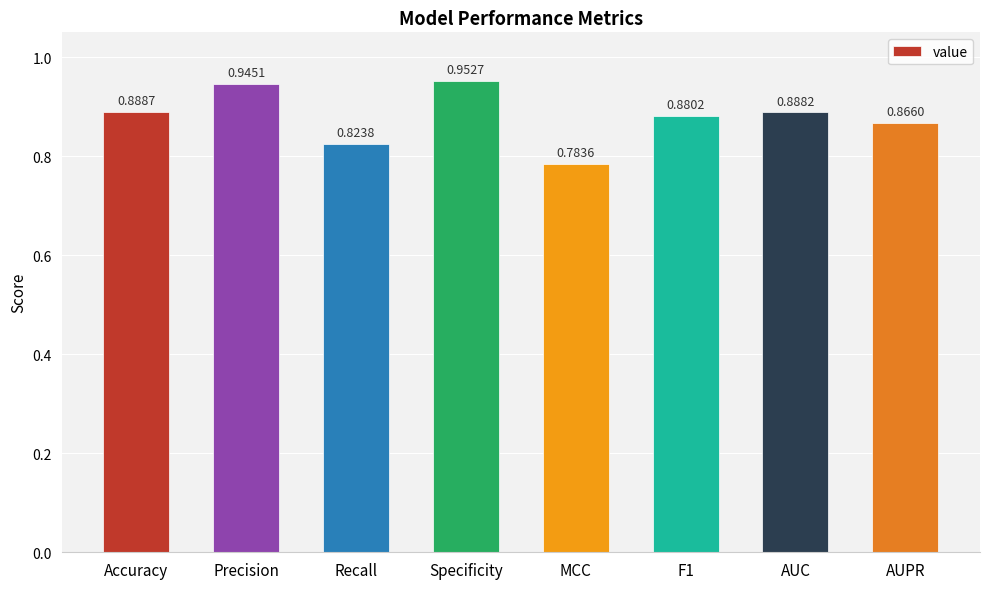

How many bars are there in total?

8